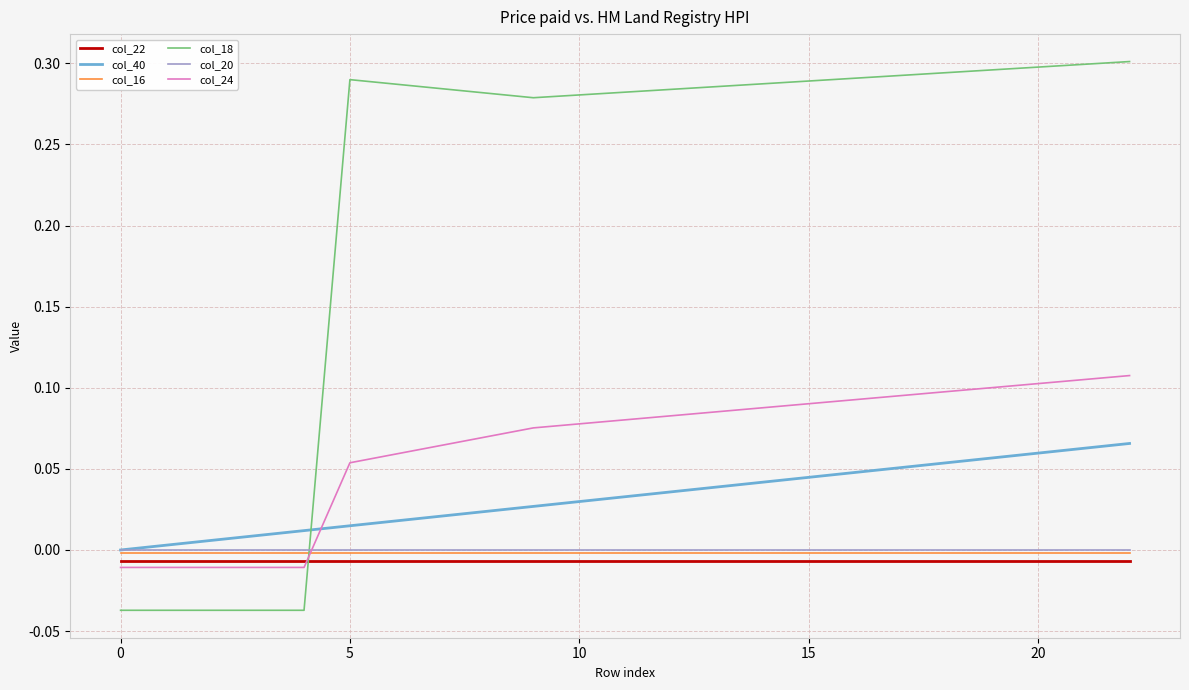

Which series has the widest spread of values?

col_18